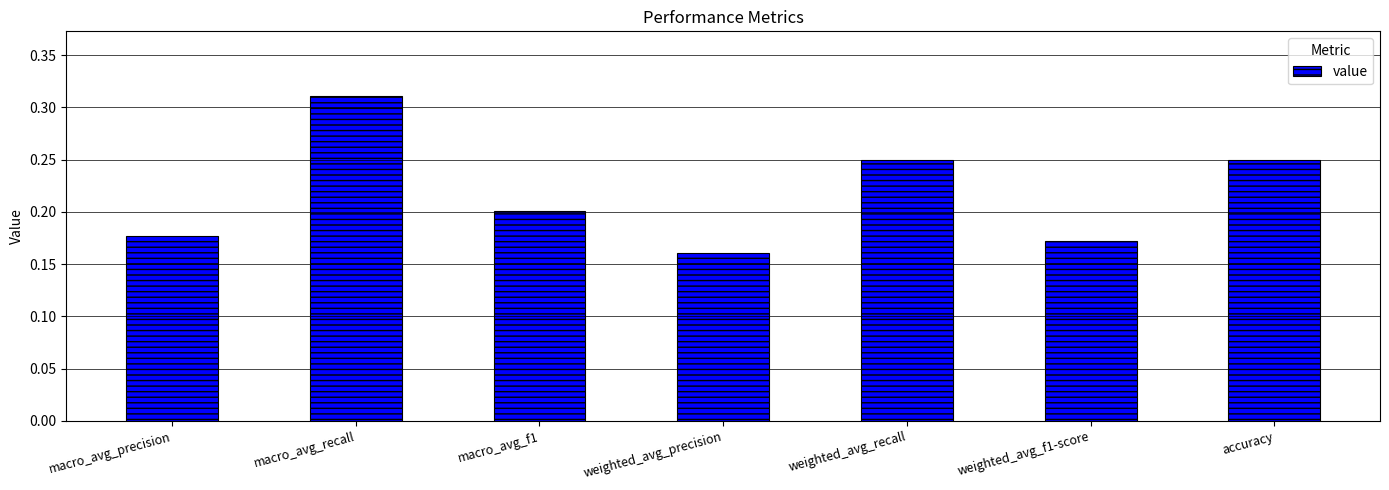

True or false: the data shows 0.2 at accuracy.

True